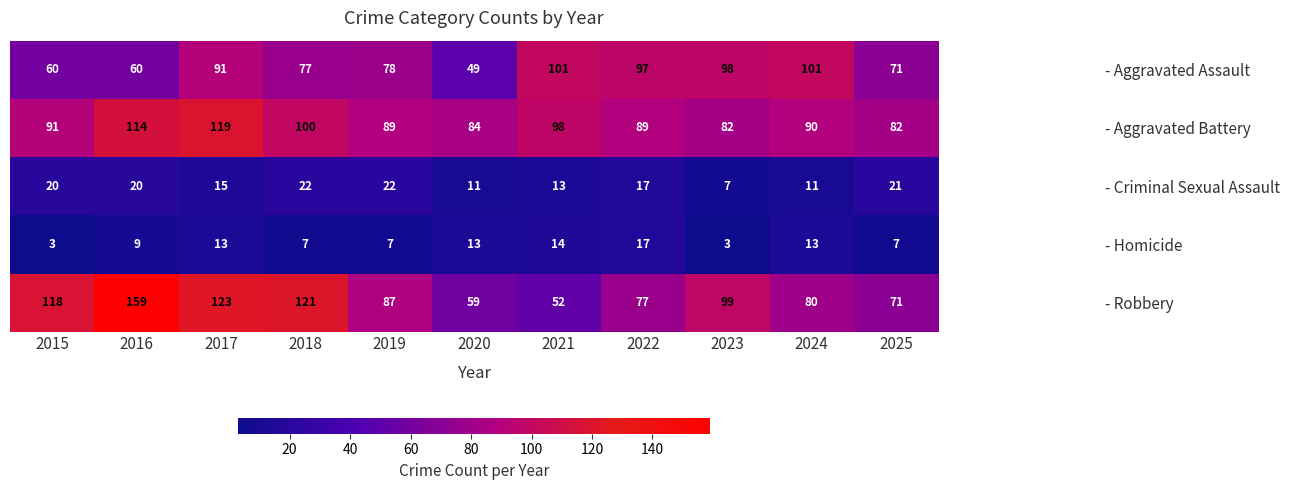

What is the highest value of the - Aggravated Battery series?

119